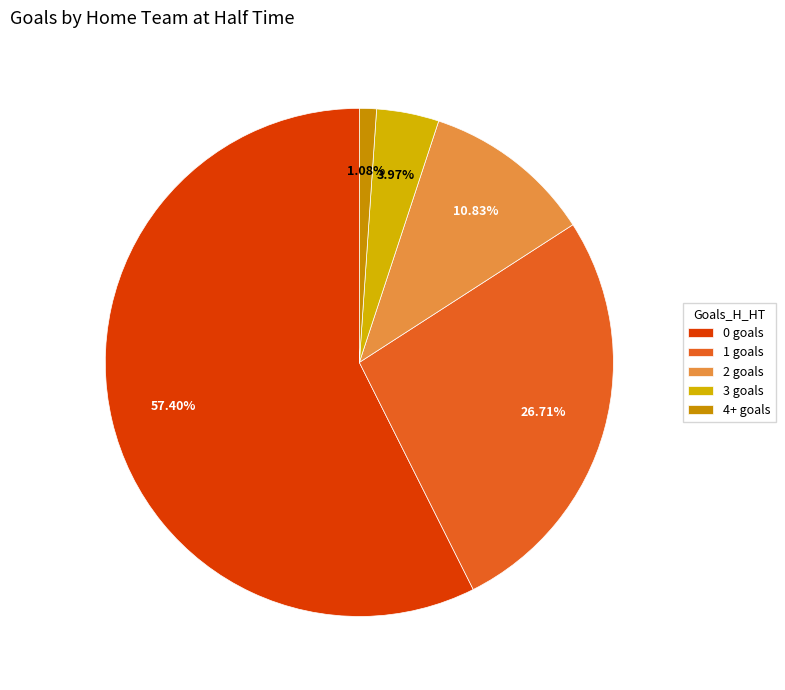

How many slices are in this pie chart?

5